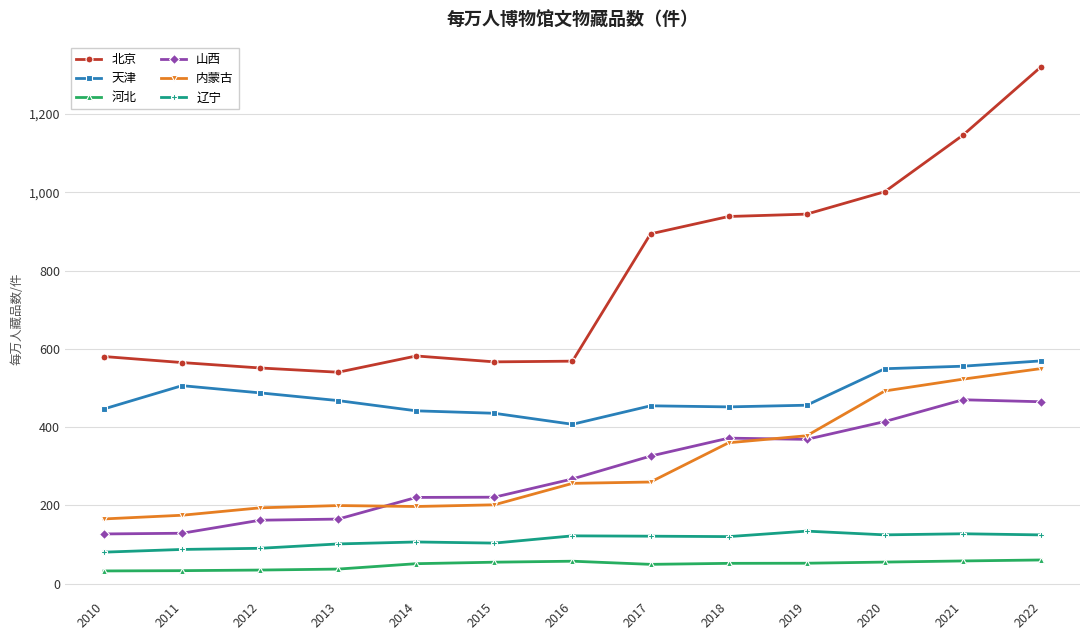

The value of 内蒙古 at 2021 is 522.4. True or false?

True